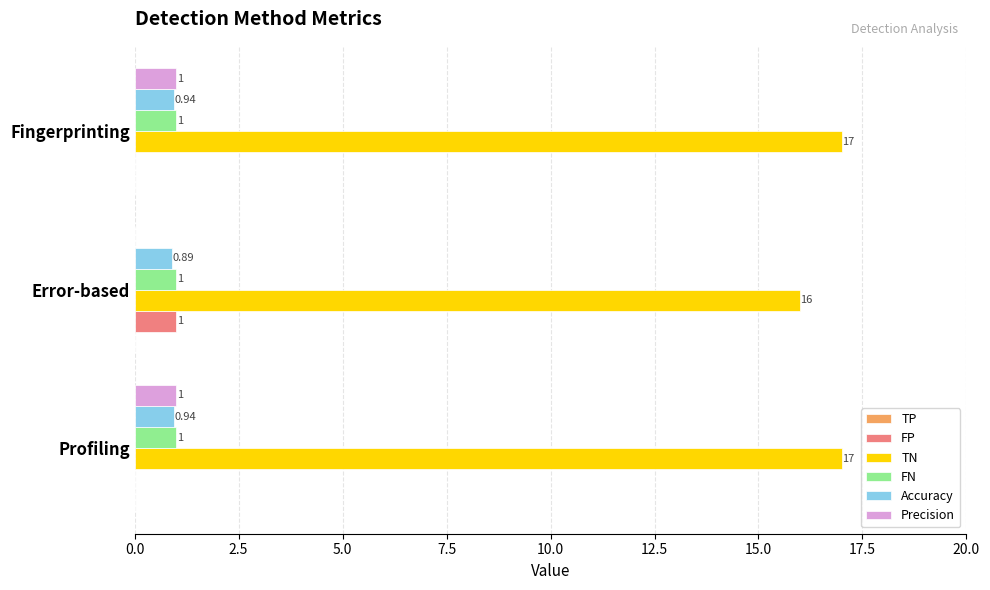

What is the sum of all FN values?

3.0